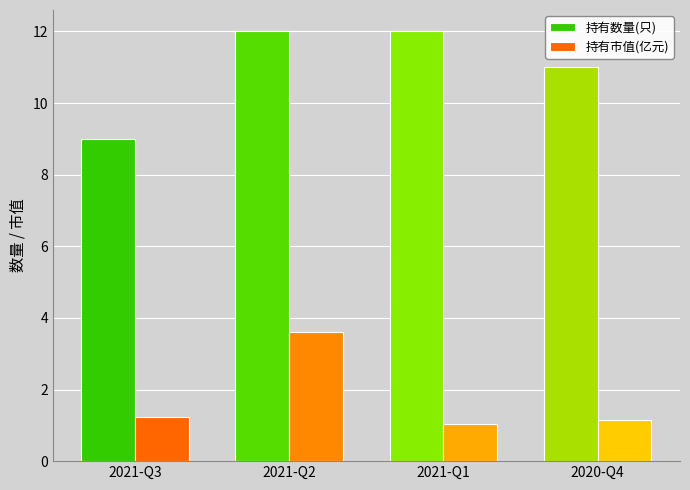

The value of 持有数量(只) at 2021-Q1 is 12.0. True or false?

True